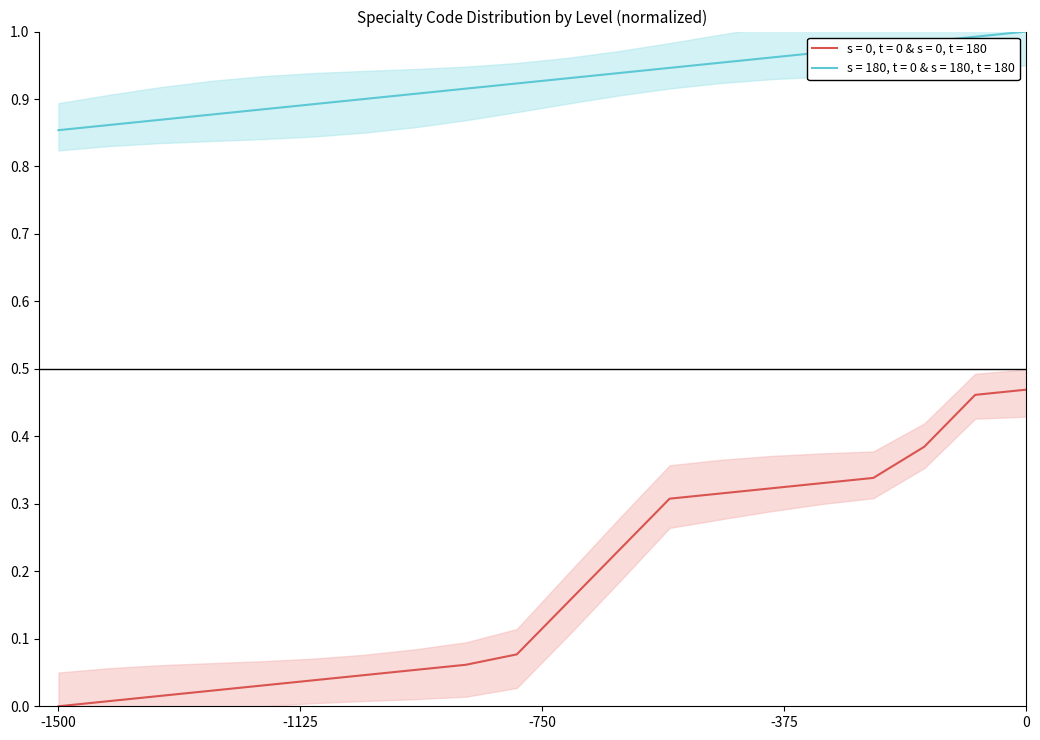

Does the chart have visible grid lines?

No